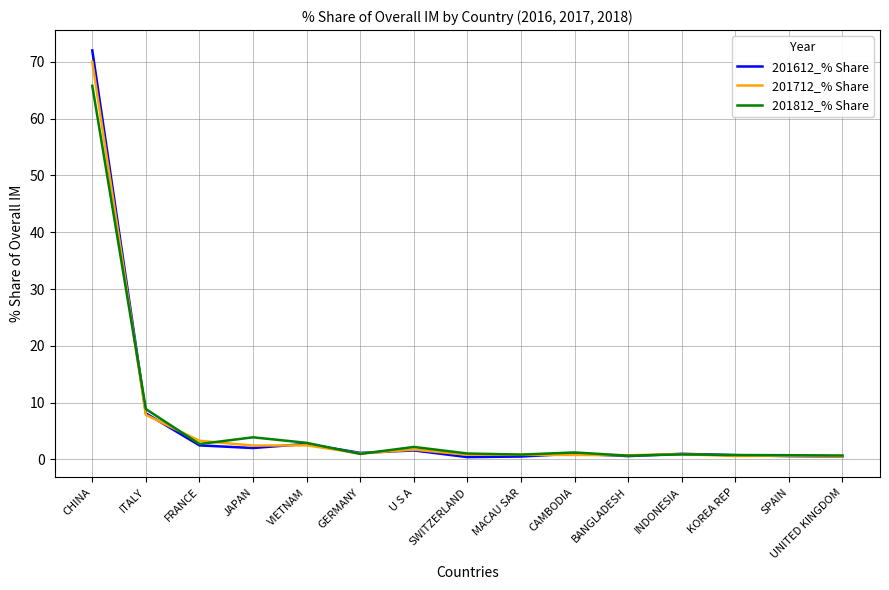

Rank the series by their average value, from highest to lowest.

201612_% Share, 201712_% Share, 201812_% Share